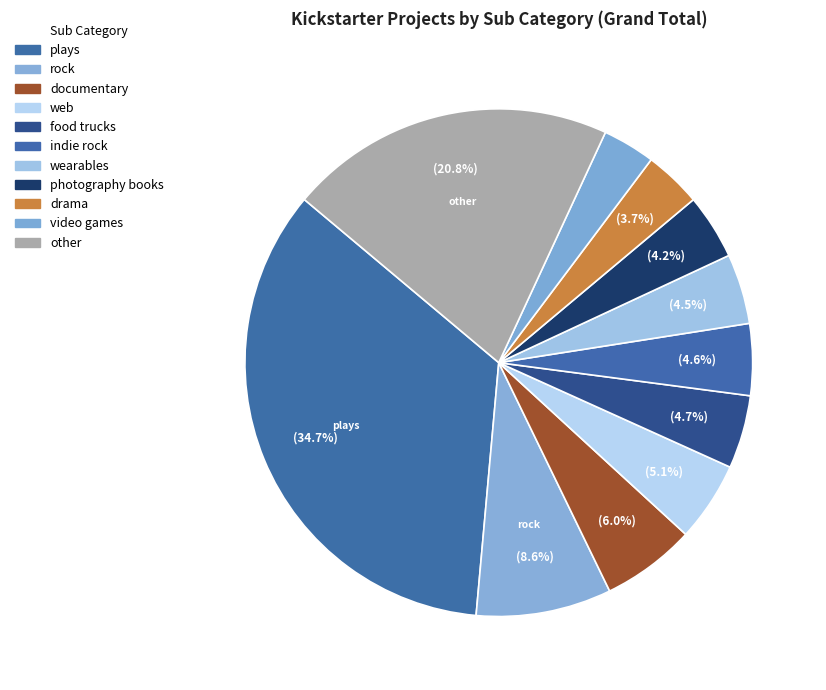

Count the number of slices in the pie.

11